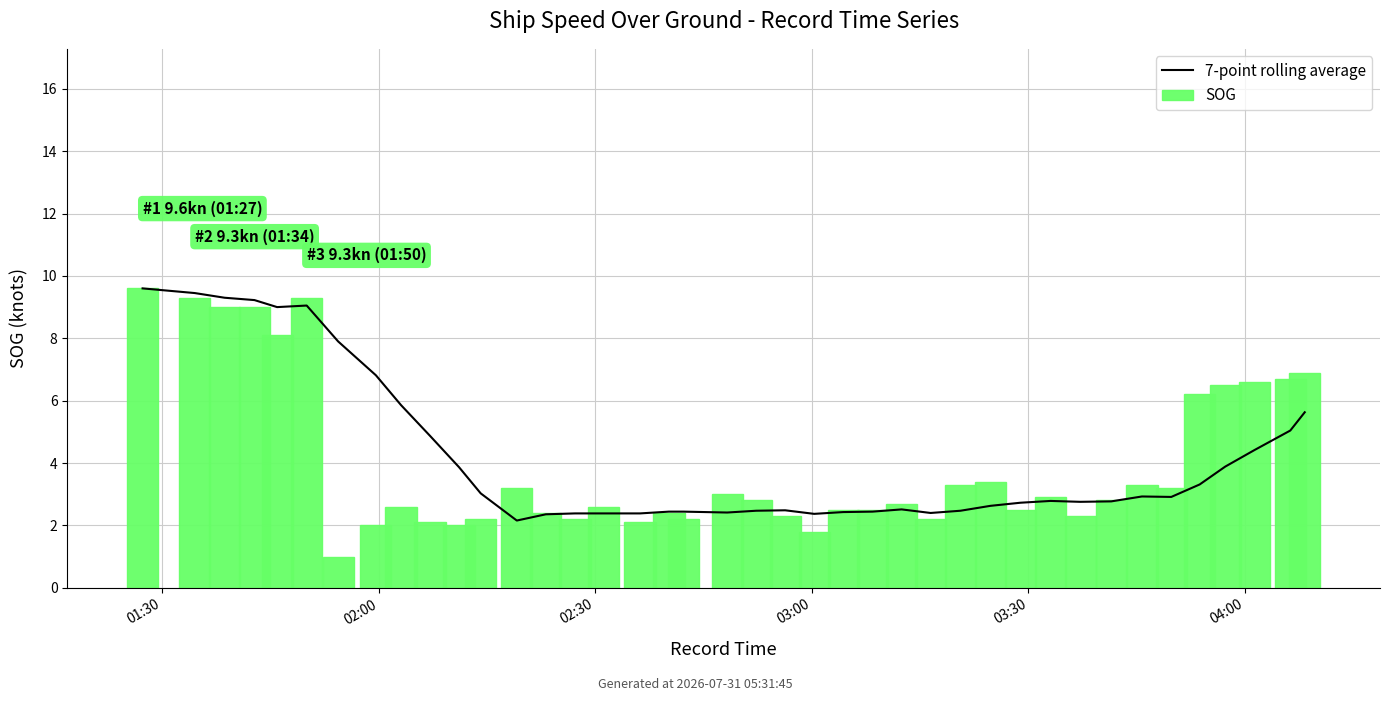

What is the difference between the highest and lowest values at 16?

0.3